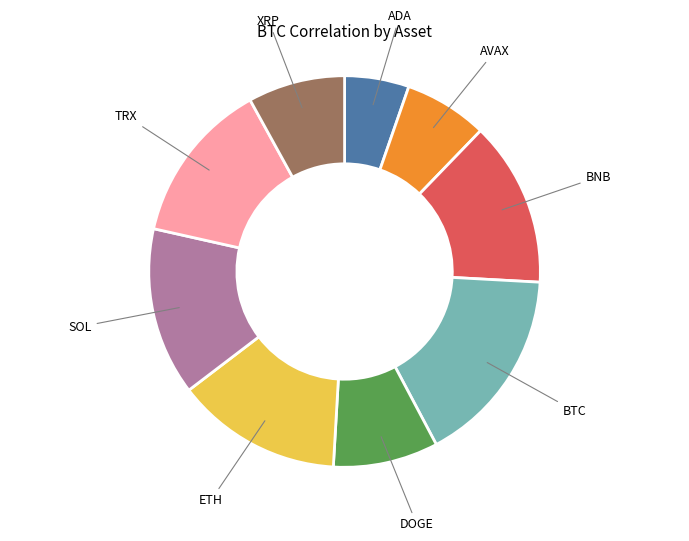

Count the number of slices in the pie.

9